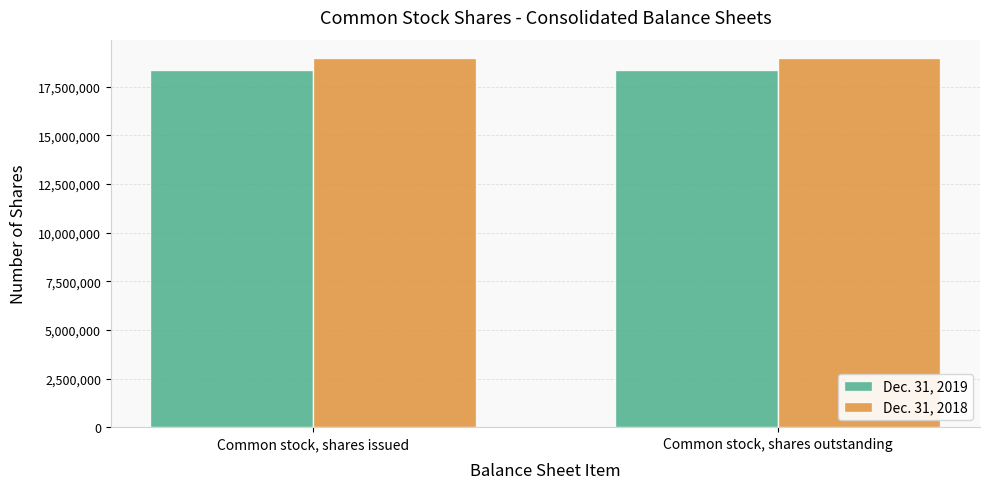

What is the spread (max minus min) of values at Common stock, shares outstanding?

619779